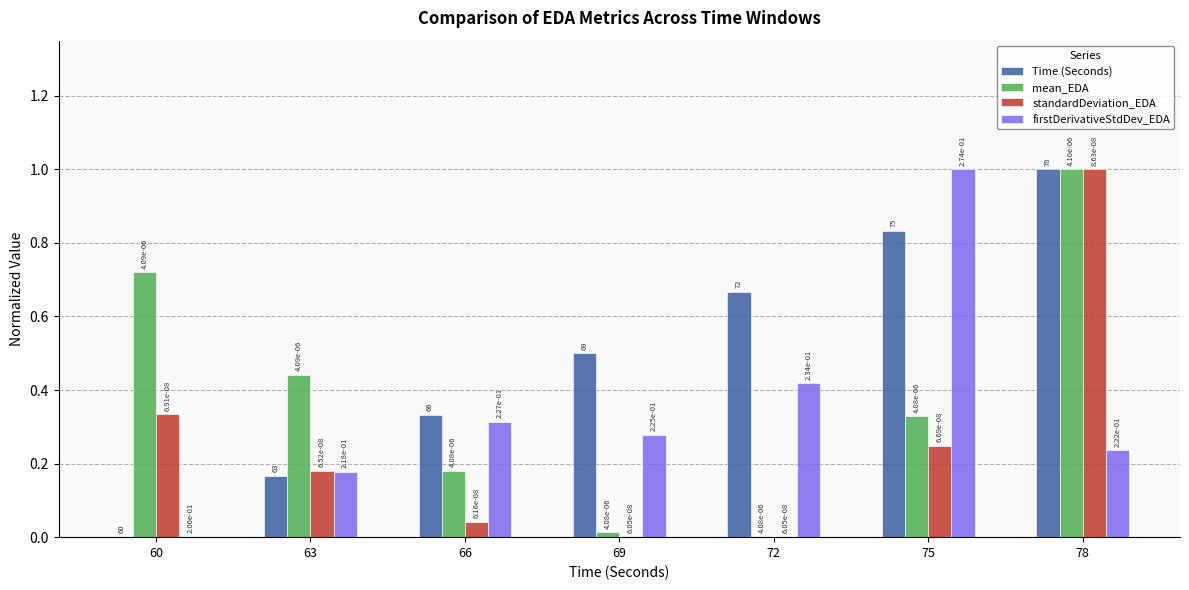

What is the sum of all mean_EDA values?

2.7